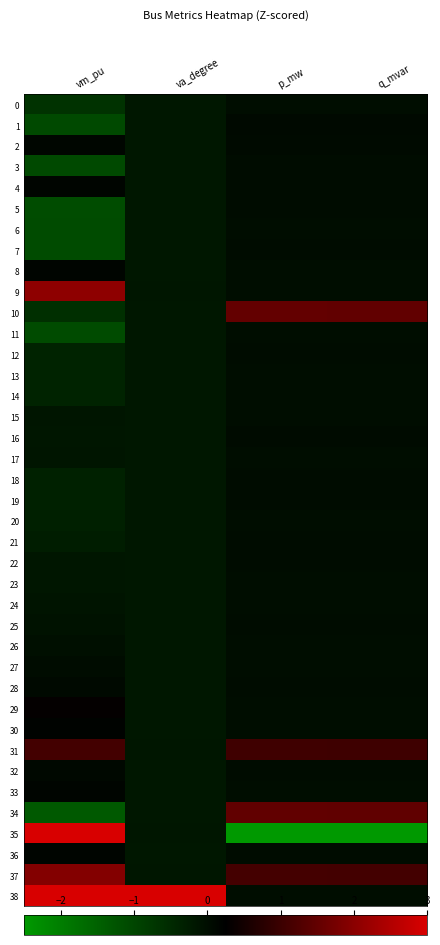

Which series has the largest total across all categories?

38